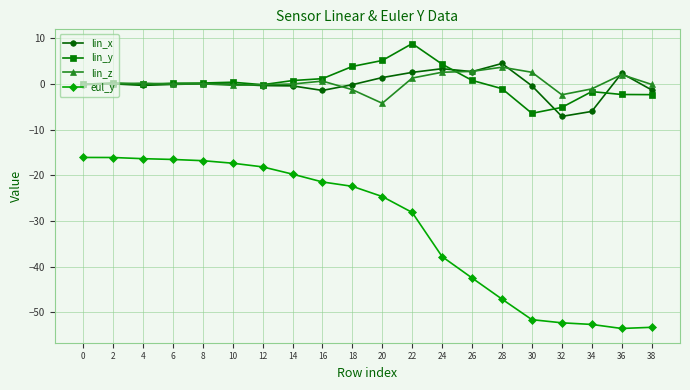

Which series has the widest spread of values?

eul_y